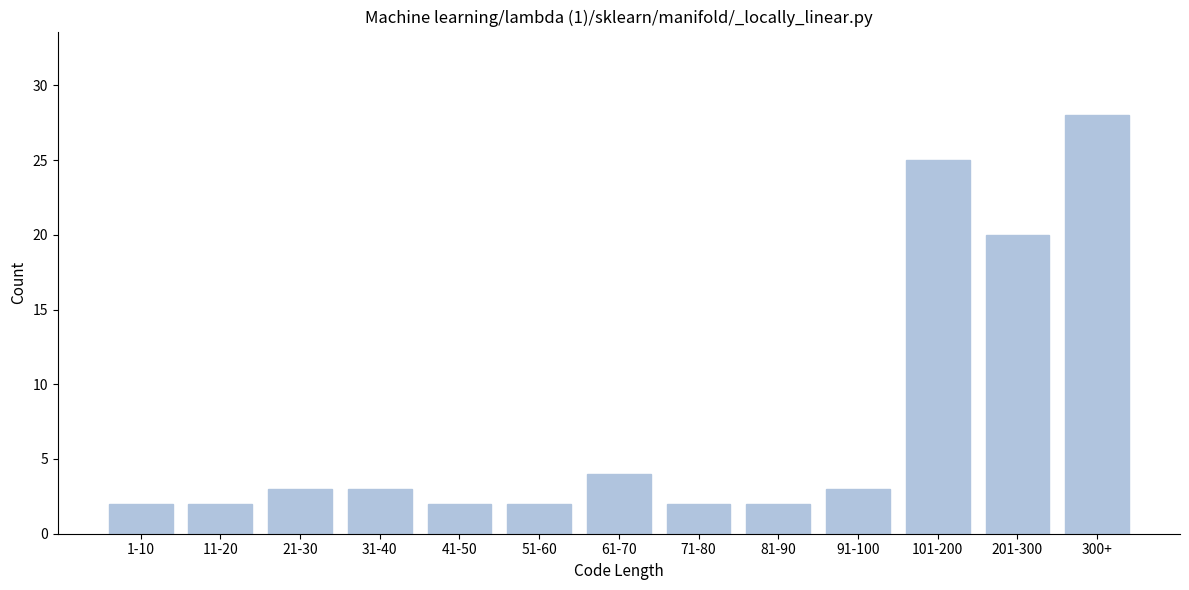

Reading right to left, list all the values displayed in this chart.

28	20	25	3	2	2	4	2	2	3	3	2	2